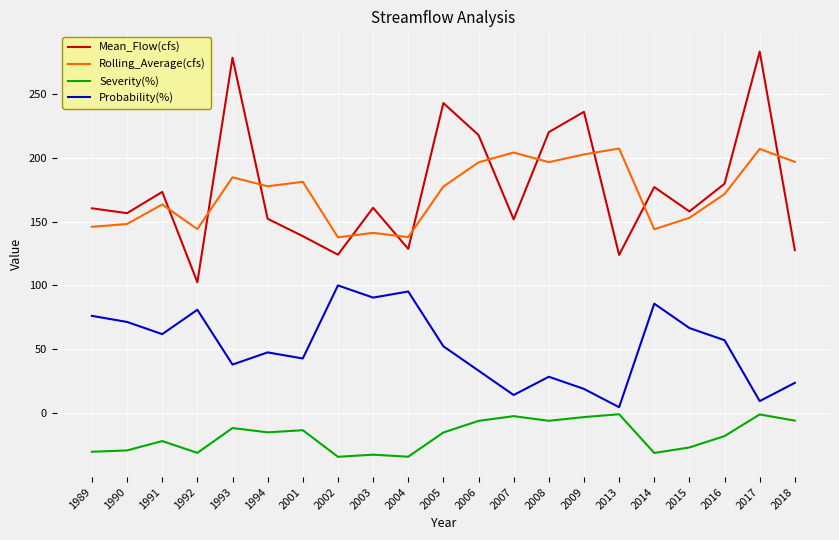

How many intersections are there between Mean_Flow(cfs) and Rolling_Average(cfs)?

11